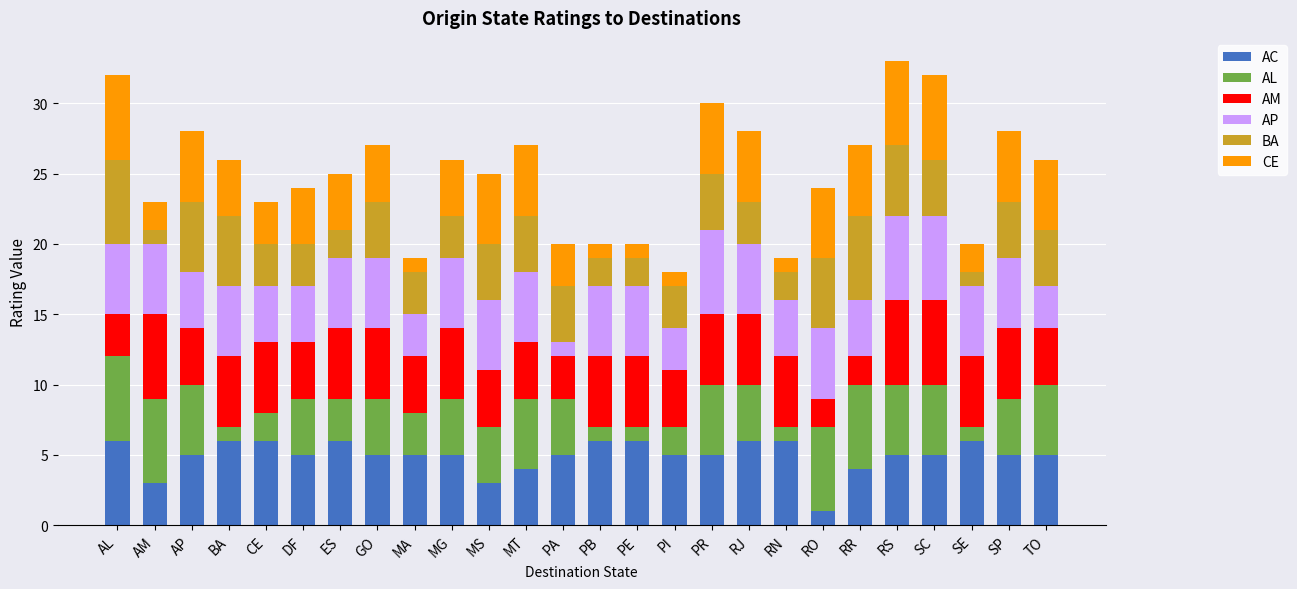

Does the chart contain stacked bars?

Yes